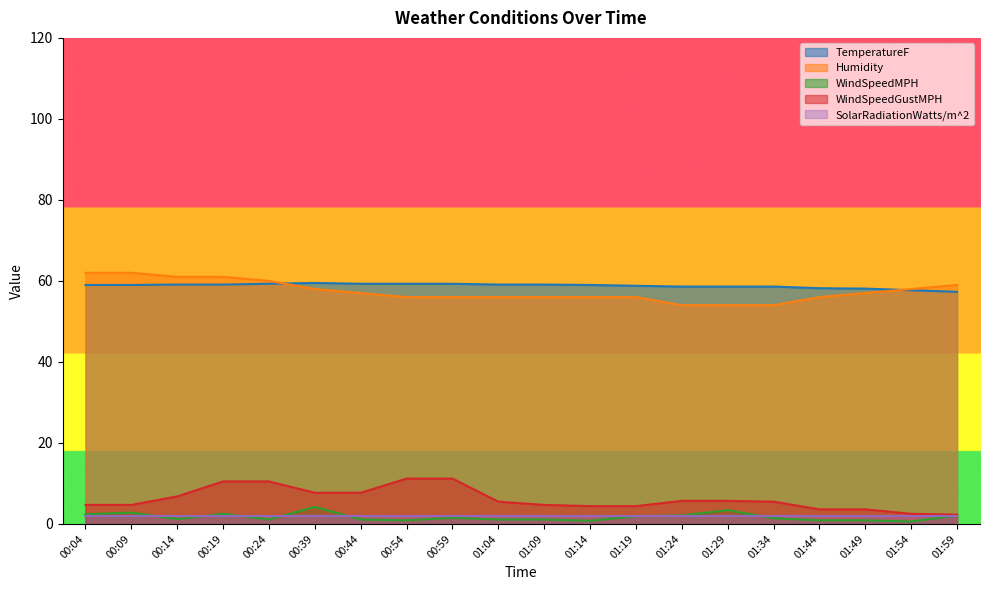

How many lines are shown in the chart?

5